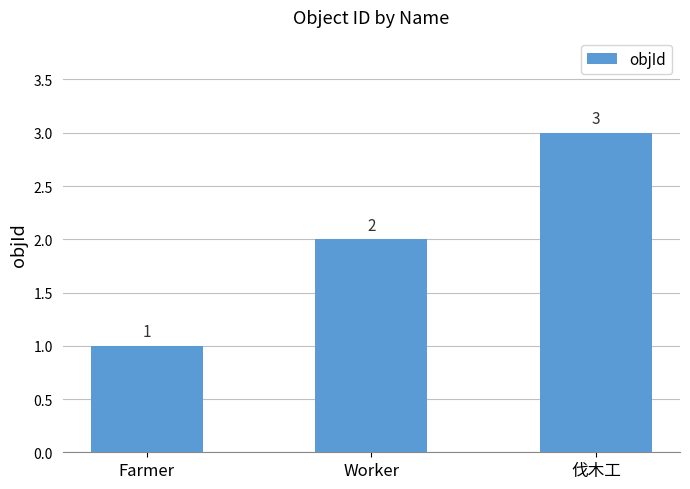

How many values are below 2?

1